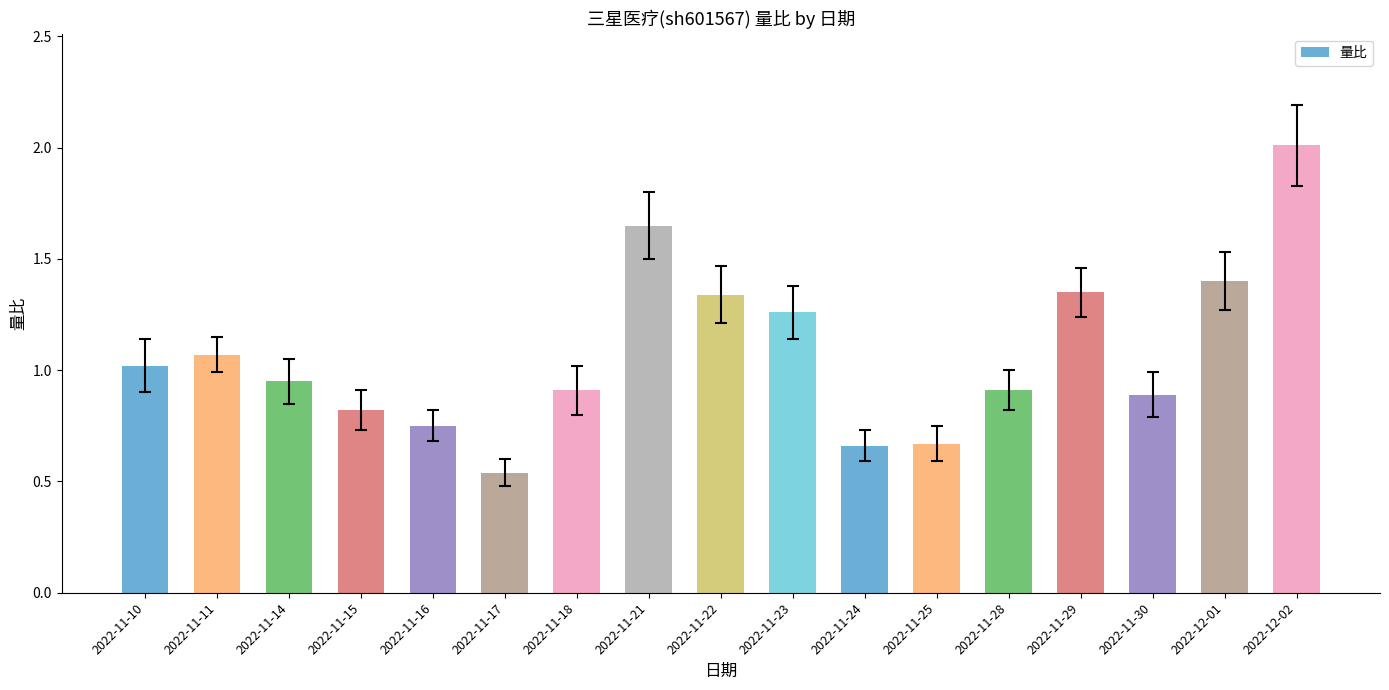

Which category has the lowest value across all series?

2022-11-17